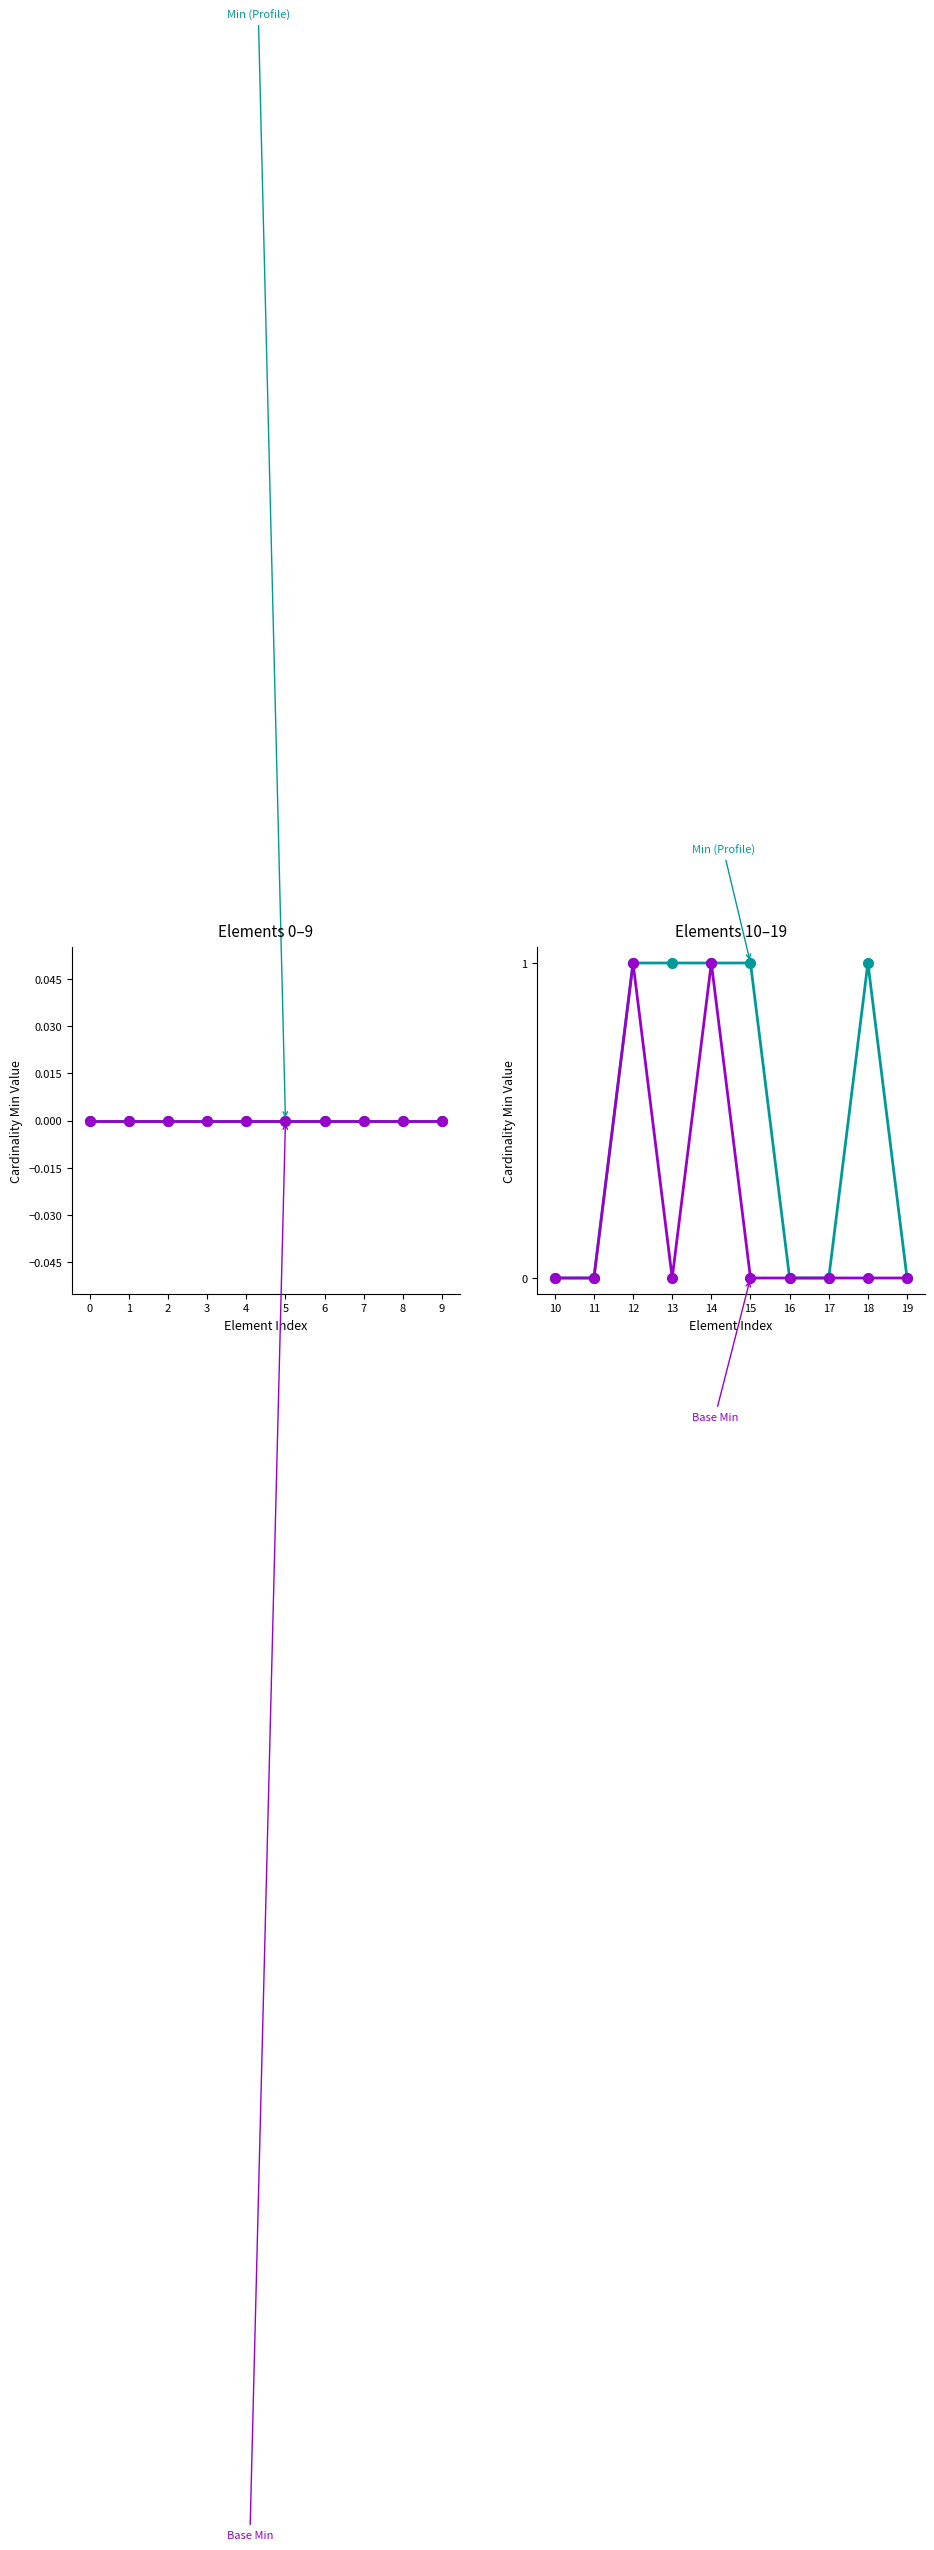

The Base Min series shows -1 at 18. True or false?

False